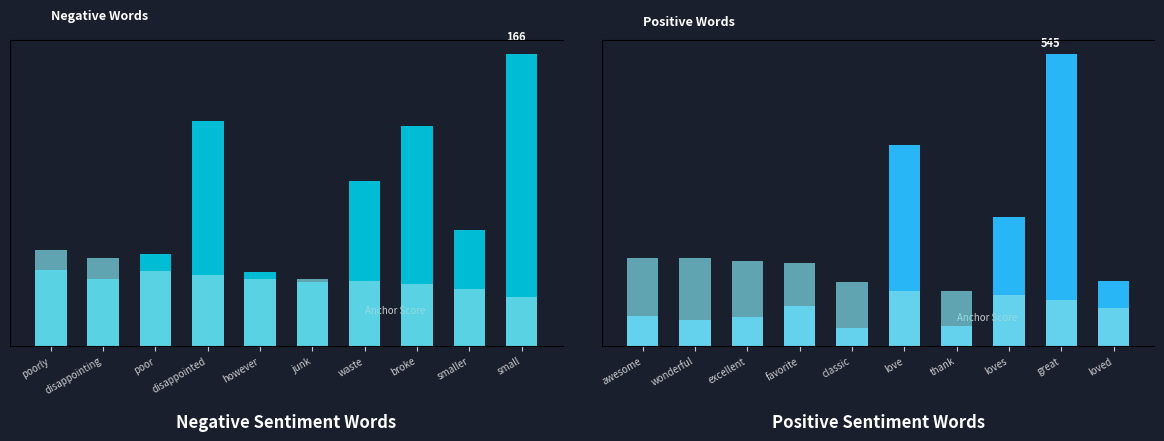

Which has a higher value, broke or however?

broke